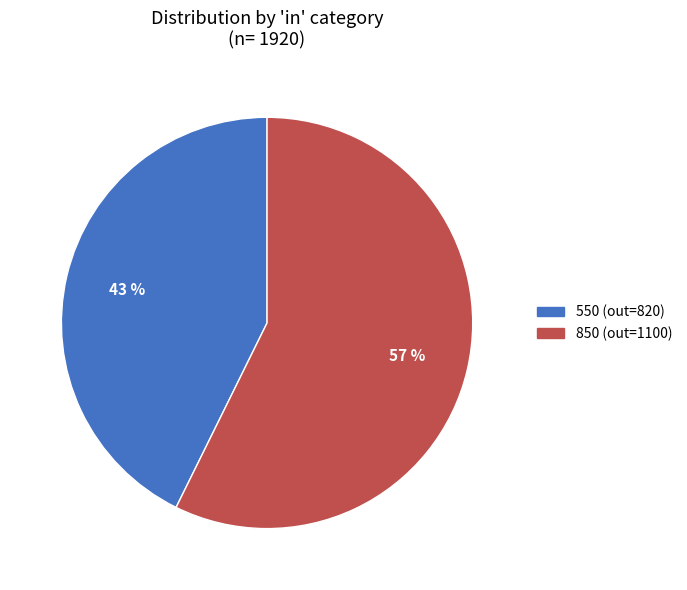

To the nearest percent, what is the average slice percentage?

50%